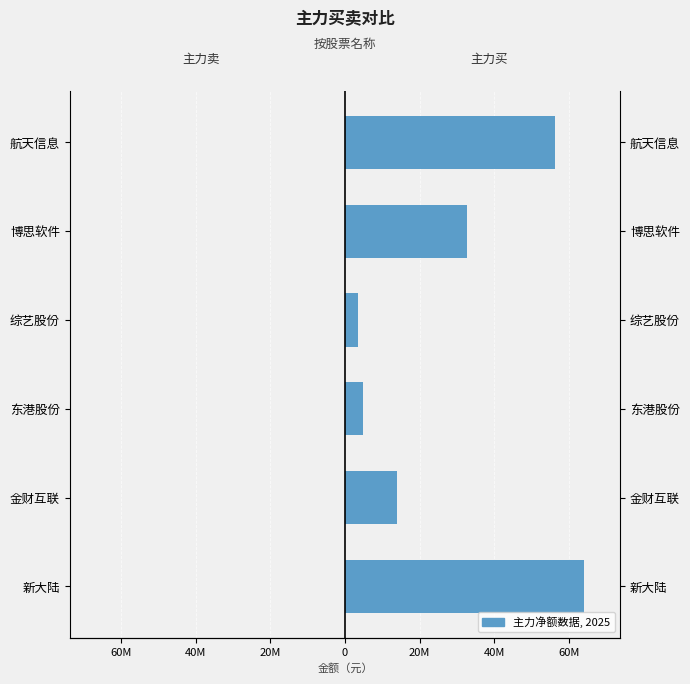

The value of 主力买 at 博思软件 is 40404902. True or false?

False